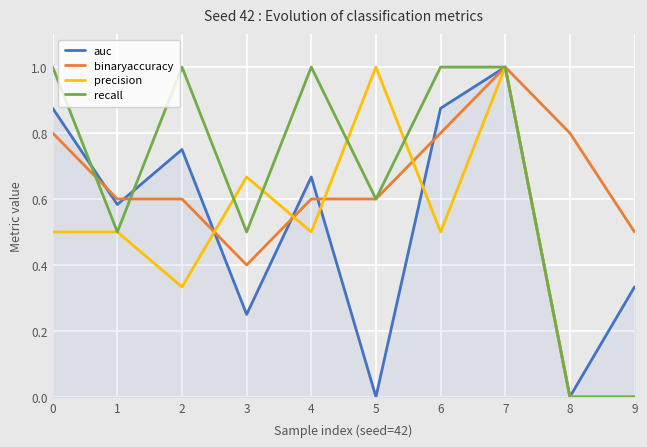

What is the difference between the second highest and minimum values in the recall series?

1.0